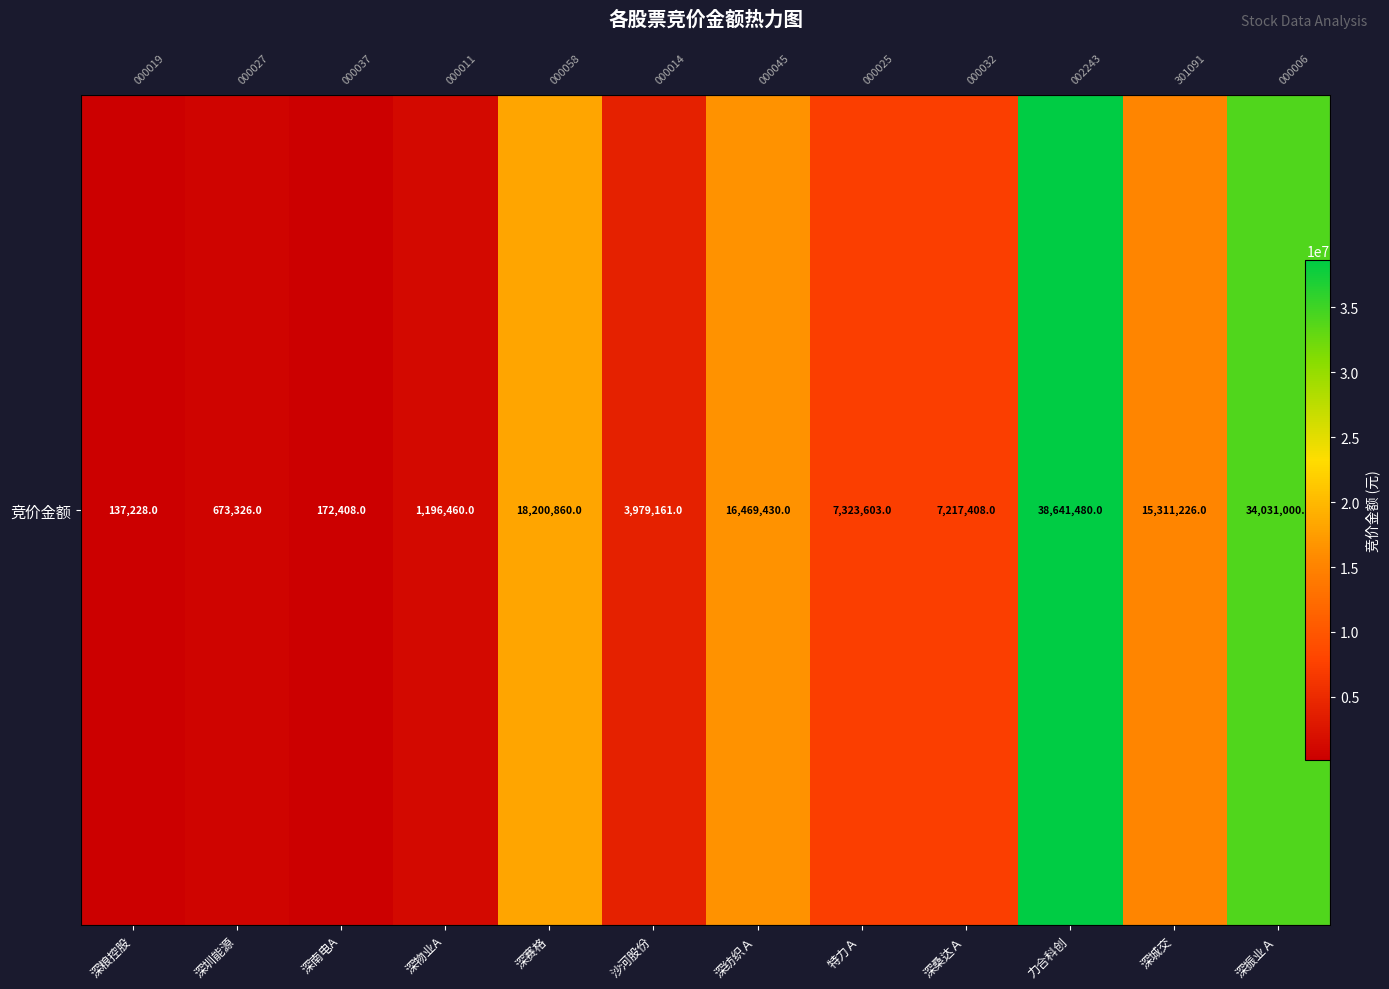

Reading left to right, extract all data points from this chart.

深粮控股=137228	深圳能源=673326	深南电A=172408	深物业A=1196460	深赛格=18200860	沙河股份=3979161	深纺织Ａ=16469430	特力Ａ=7323603	深桑达Ａ=7217408	力合科创=38641480	深城交=15311226	深振业Ａ=34031000